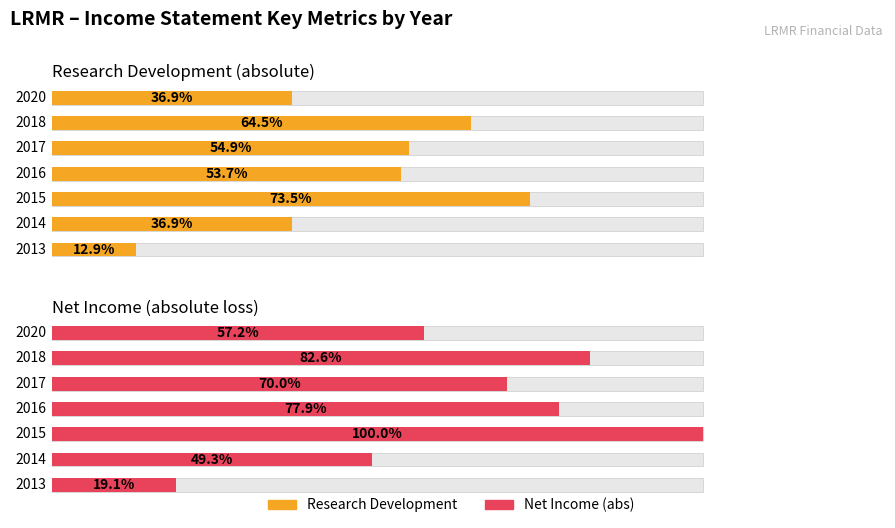

Count the number of data series in this chart.

2